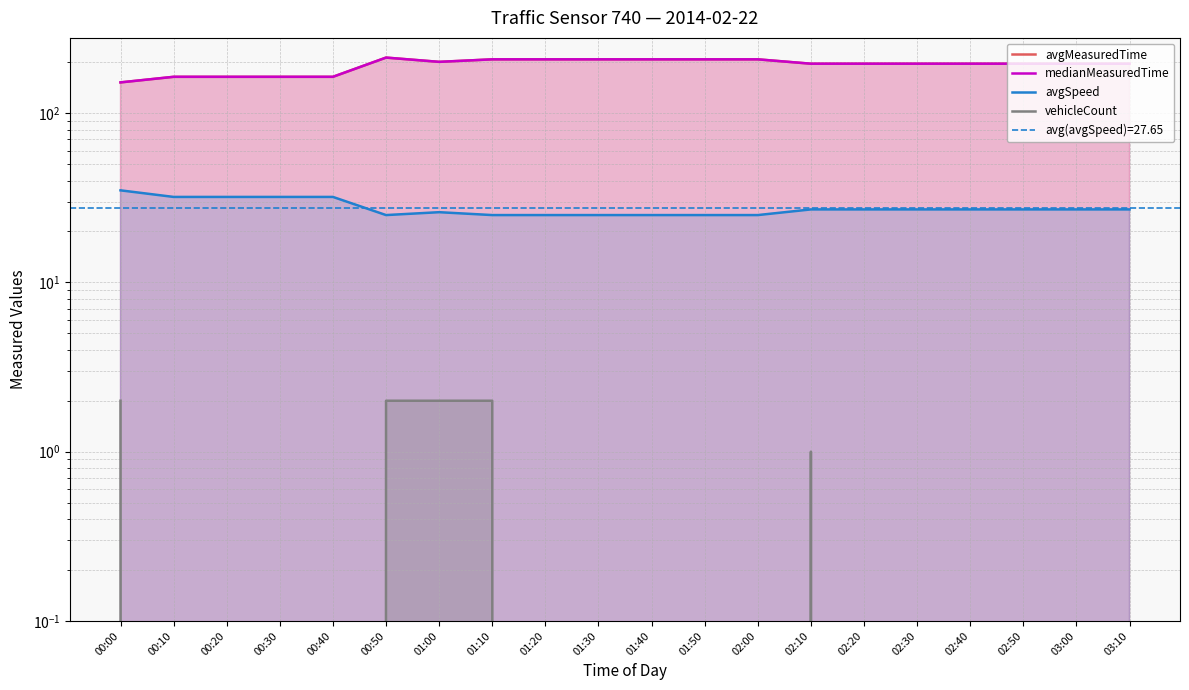

The vehicleCount series shows 0 at 03:10. True or false?

True